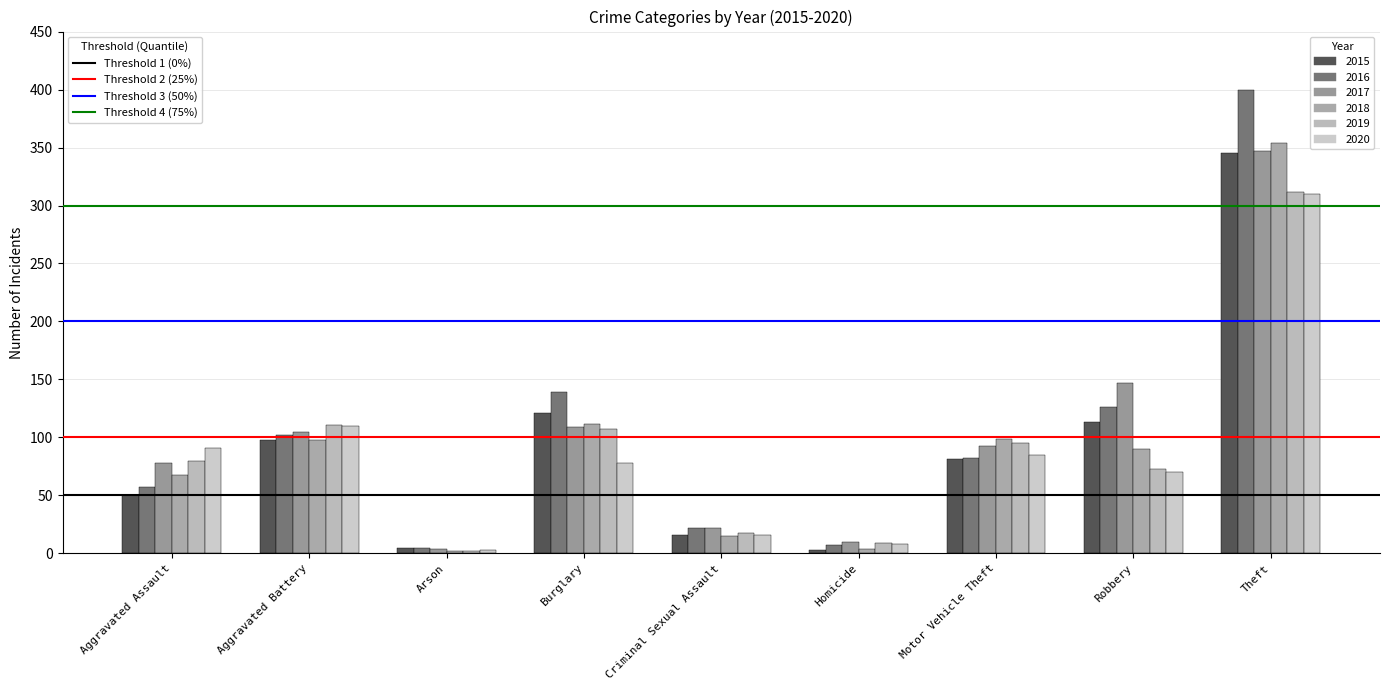

What is the total value across all series at Motor Vehicle Theft?

535